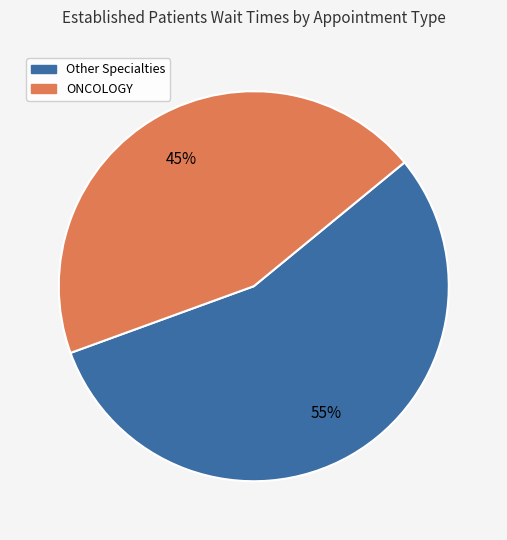

To the nearest percent, what is the average slice percentage?

50%